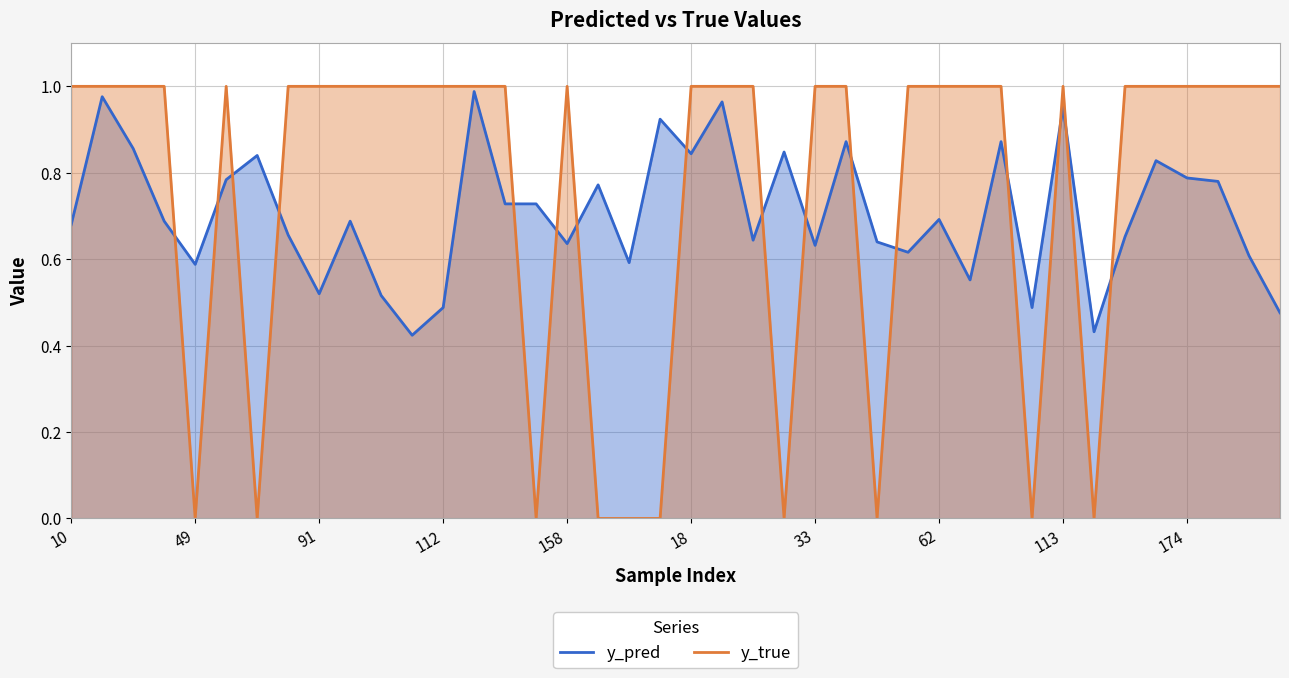

Is it true that y_pred equals 1.7 at 21?

False